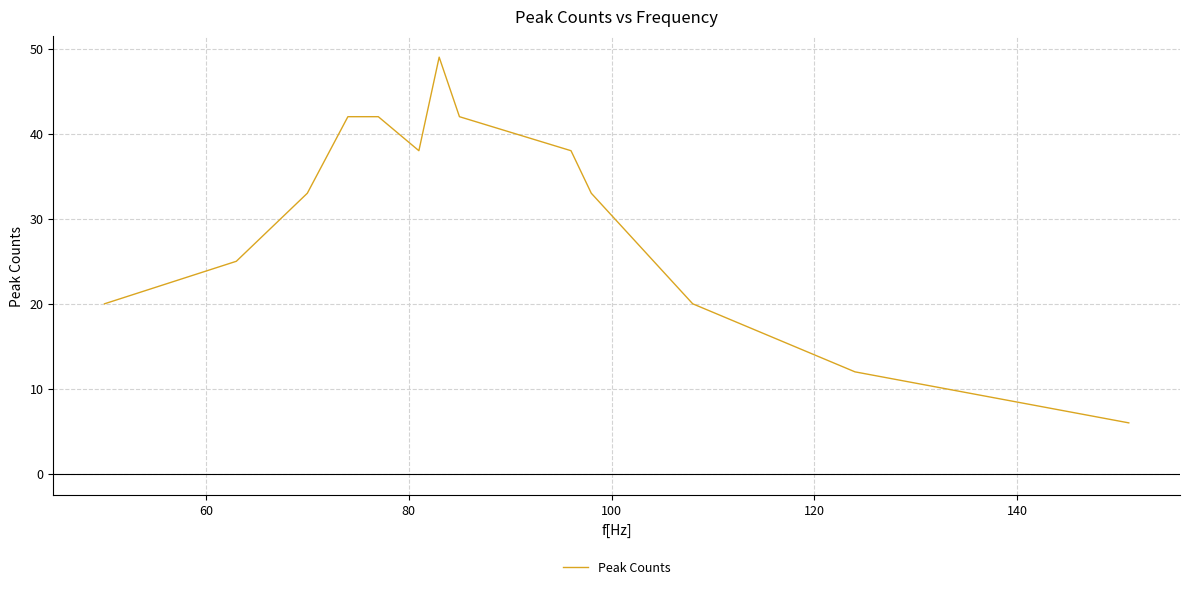

What is the difference between the maximum and minimum values?

43